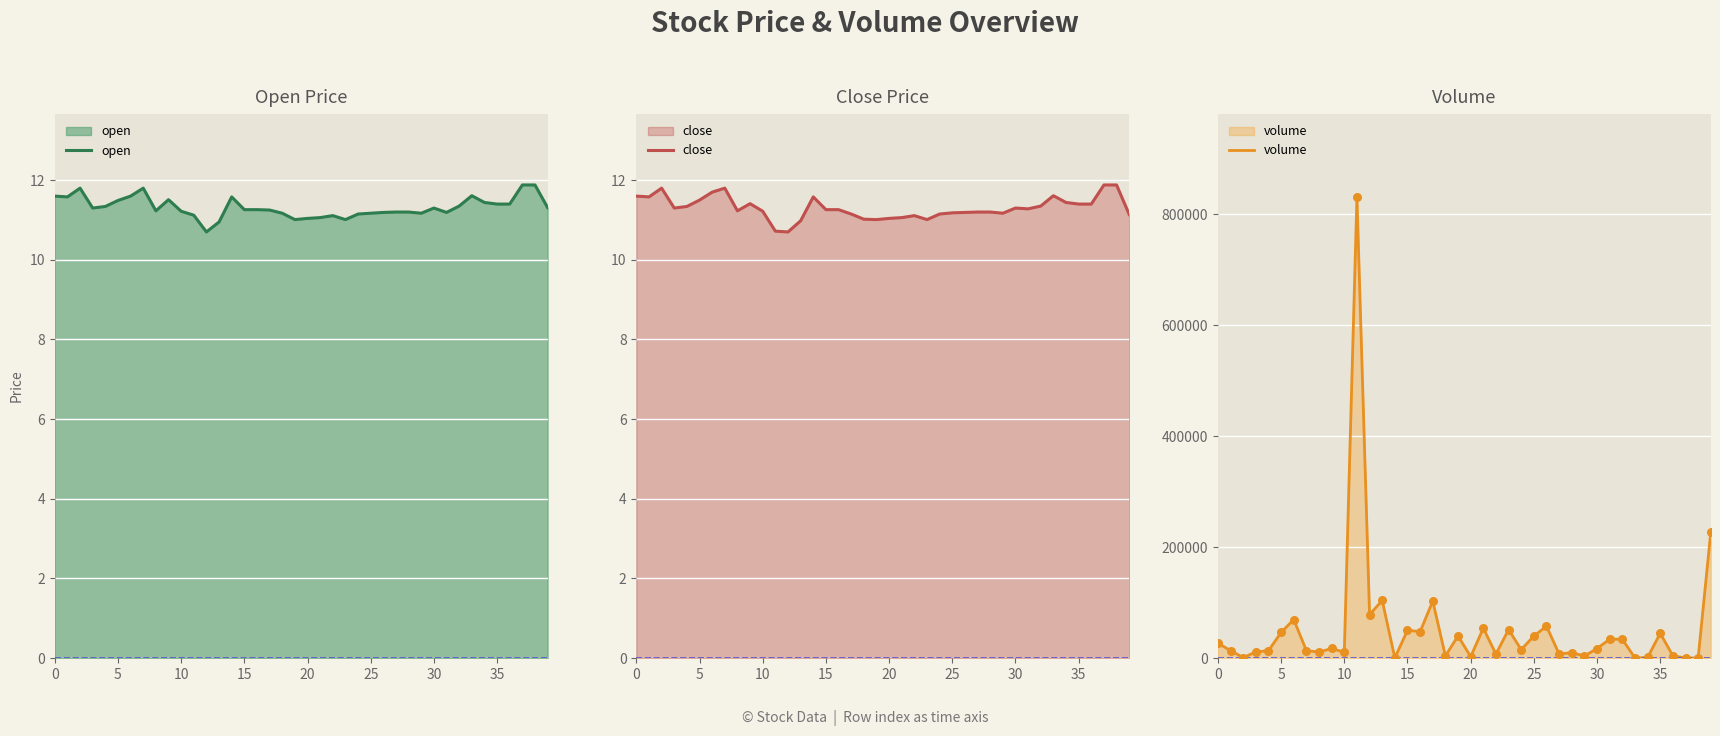

Is the value of close at 37 greater than the value of volume at 27?

No